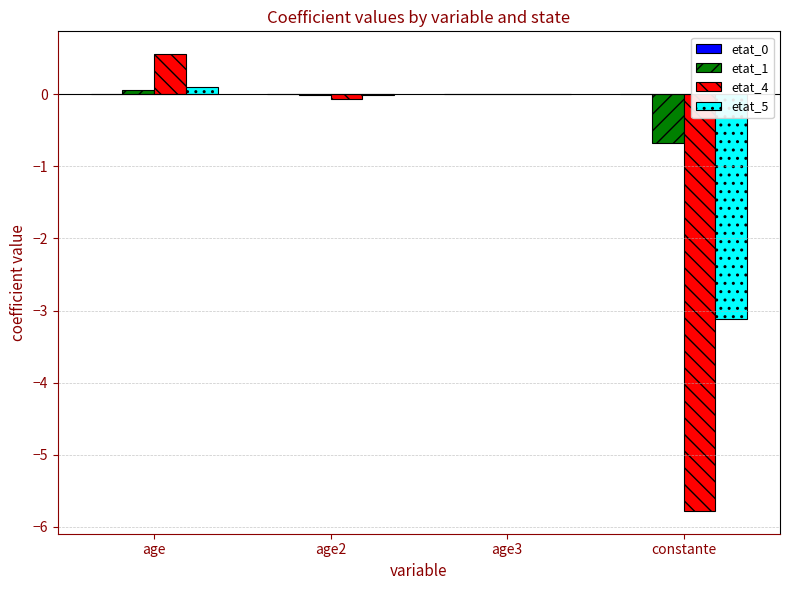

Read the etat_4 value at age2.

-0.1